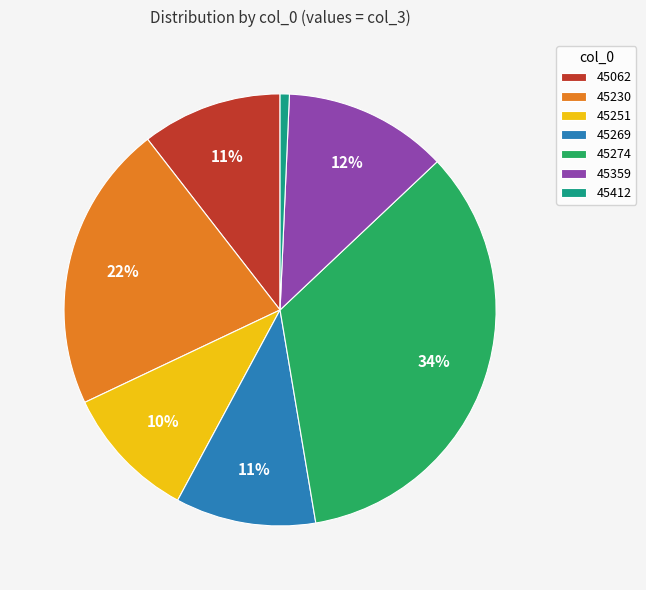

To the nearest percent, what portion does 45251 represent?

10%